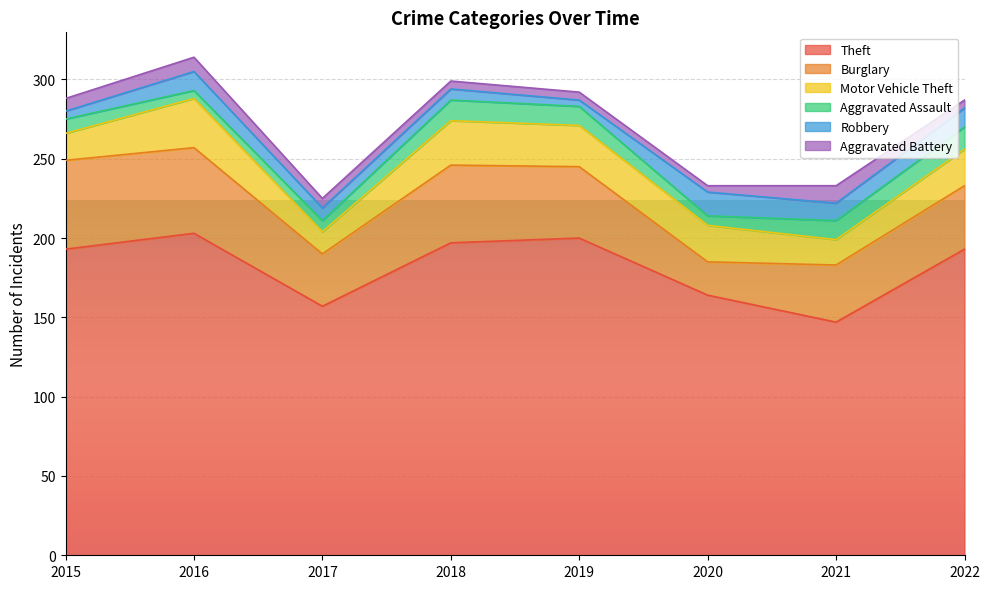

Which has a higher value, 2017 or 2020?

2020